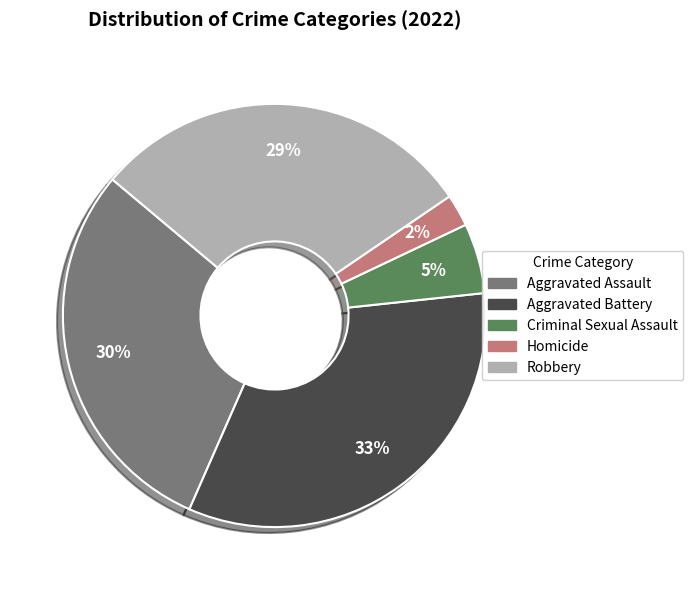

The Homicide slice represents 2% of the pie. True or false?

True